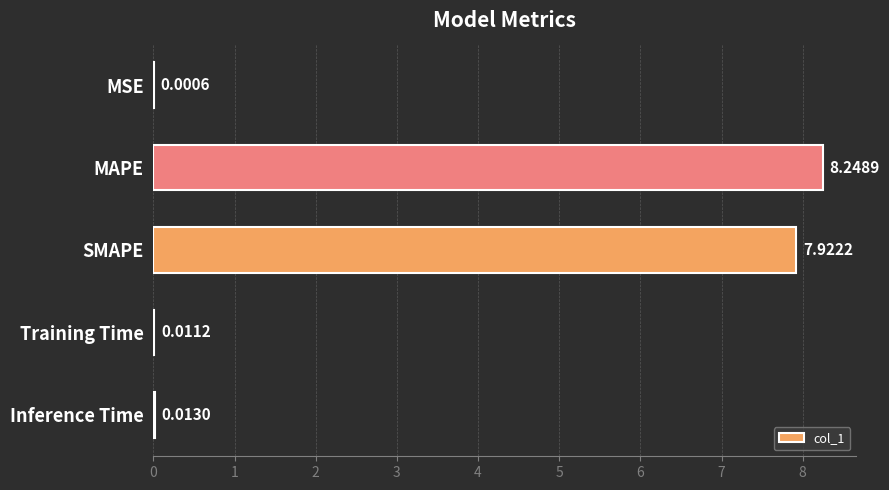

What is the sum of all values?

16.2